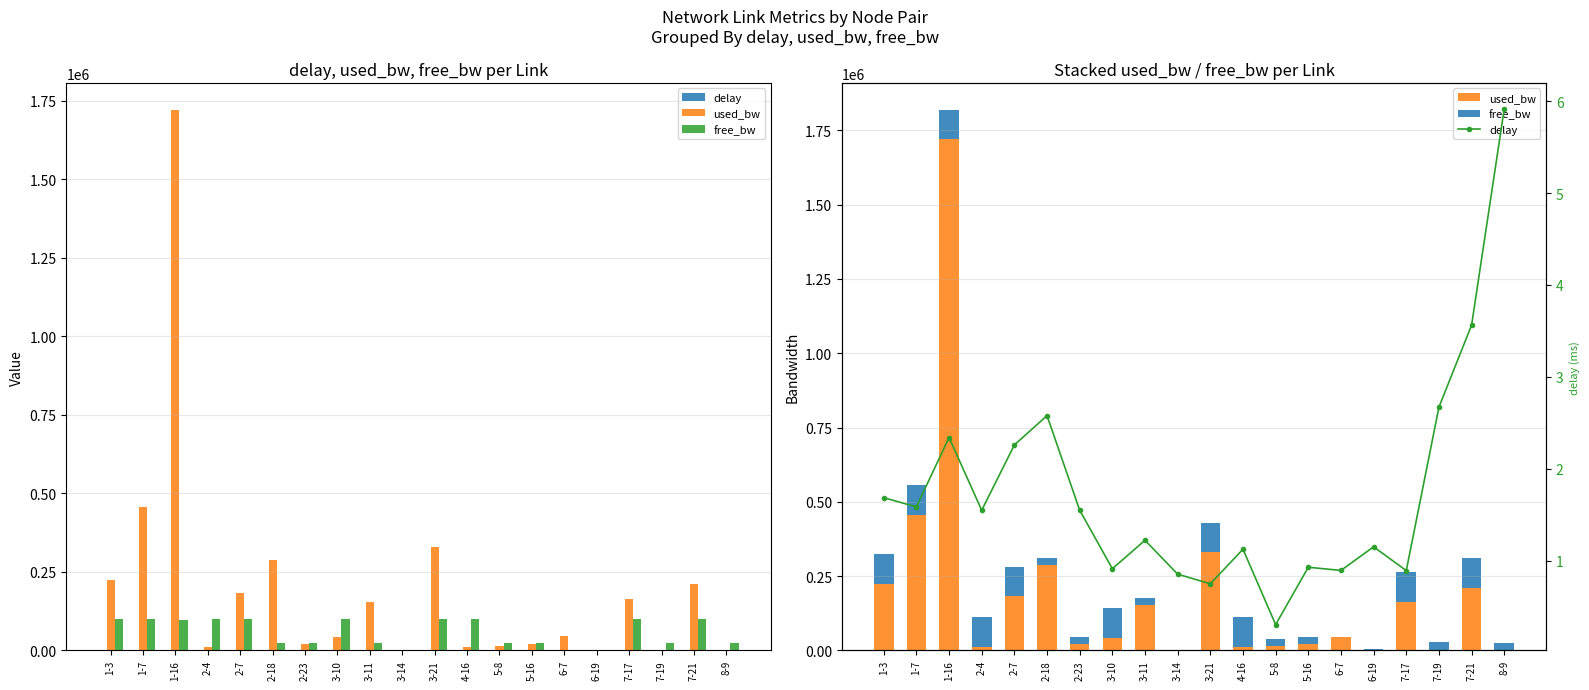

What is the approximate value of delay at 3-10?

0.9